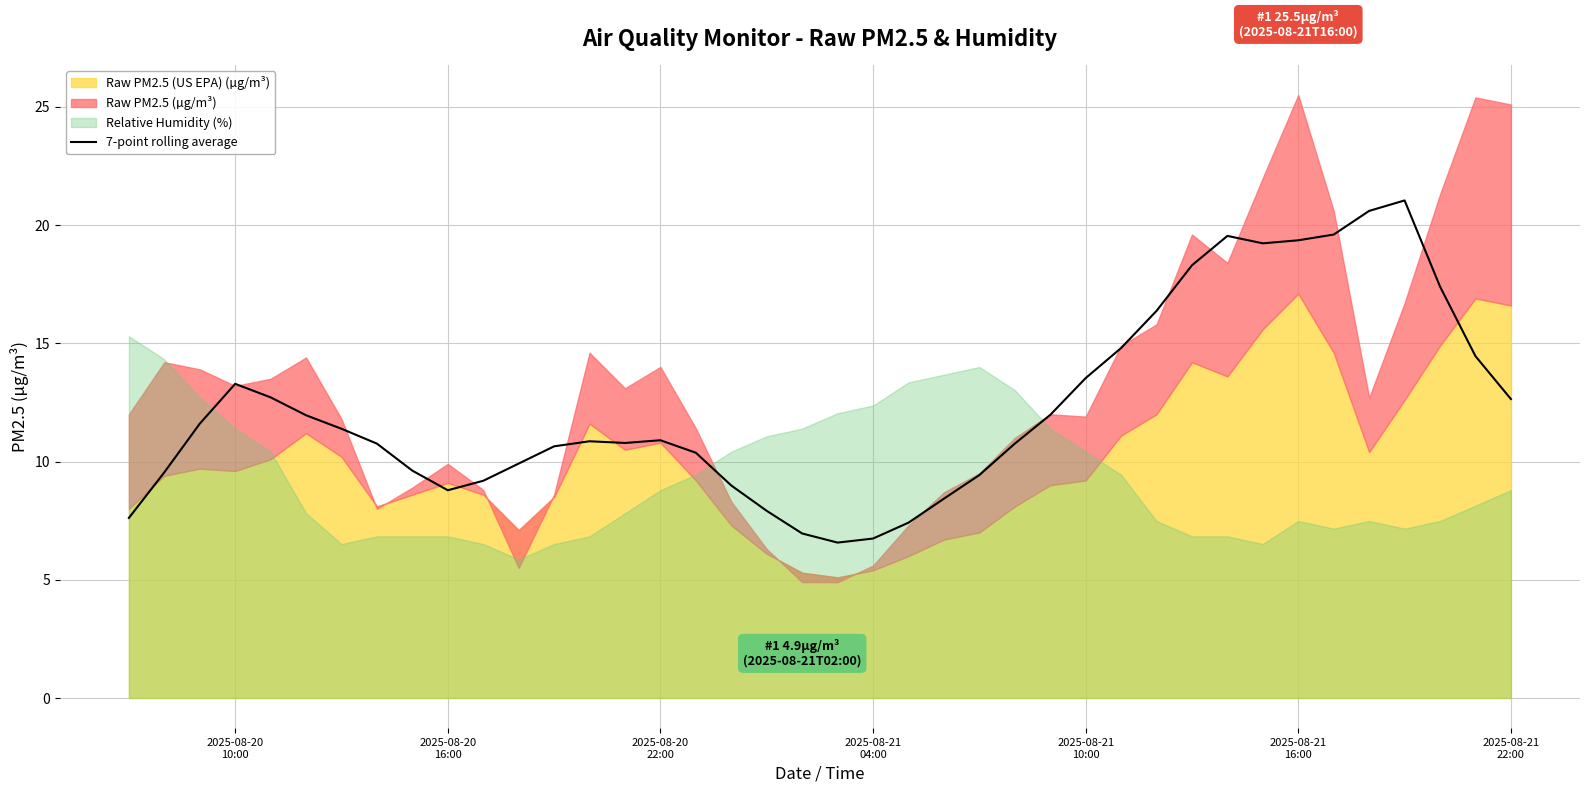

What is the minimum value for 7-point rolling average?

6.6